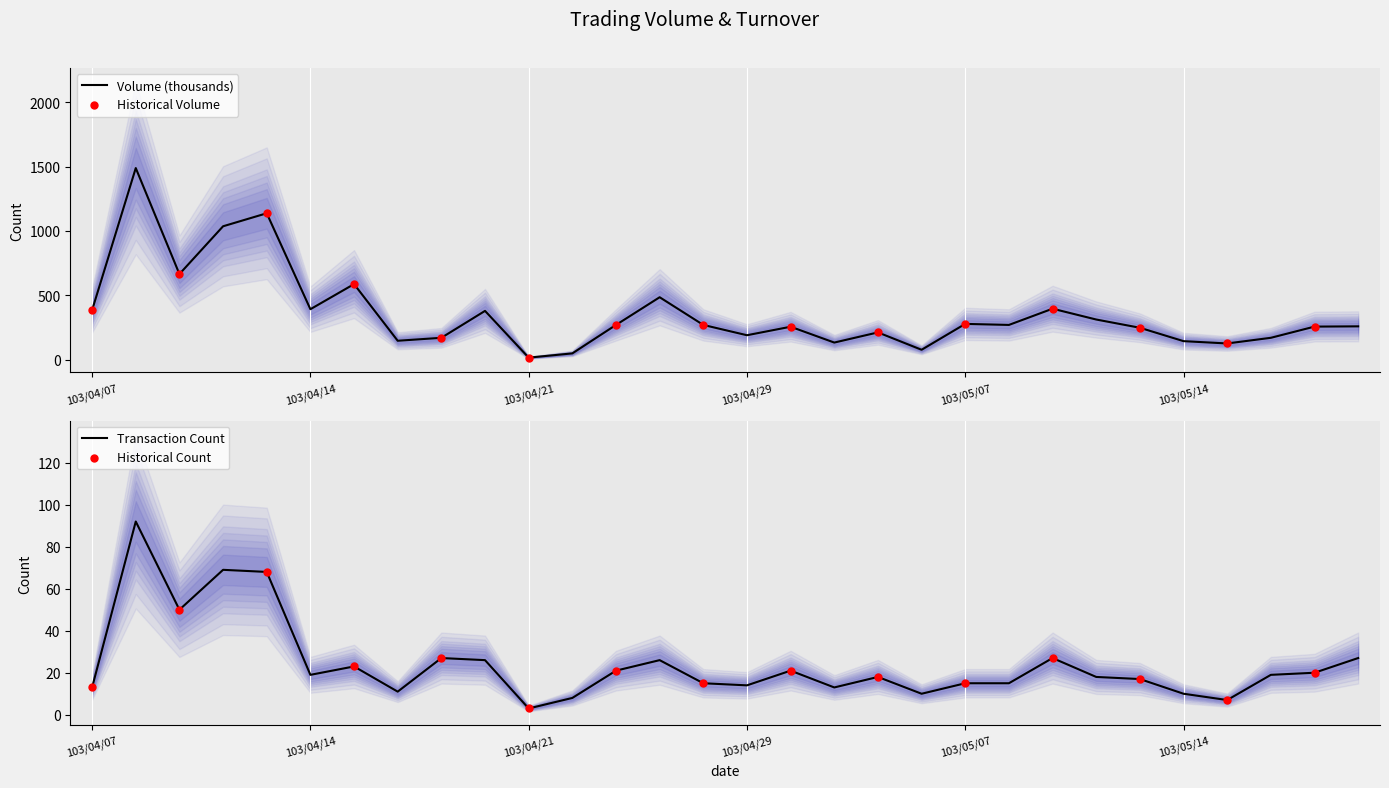

What is the maximum value for Volume (thousands)?

1488